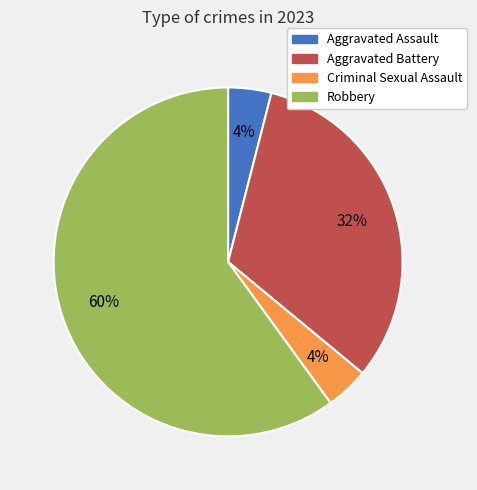

Which category has the biggest portion of the pie?

Robbery